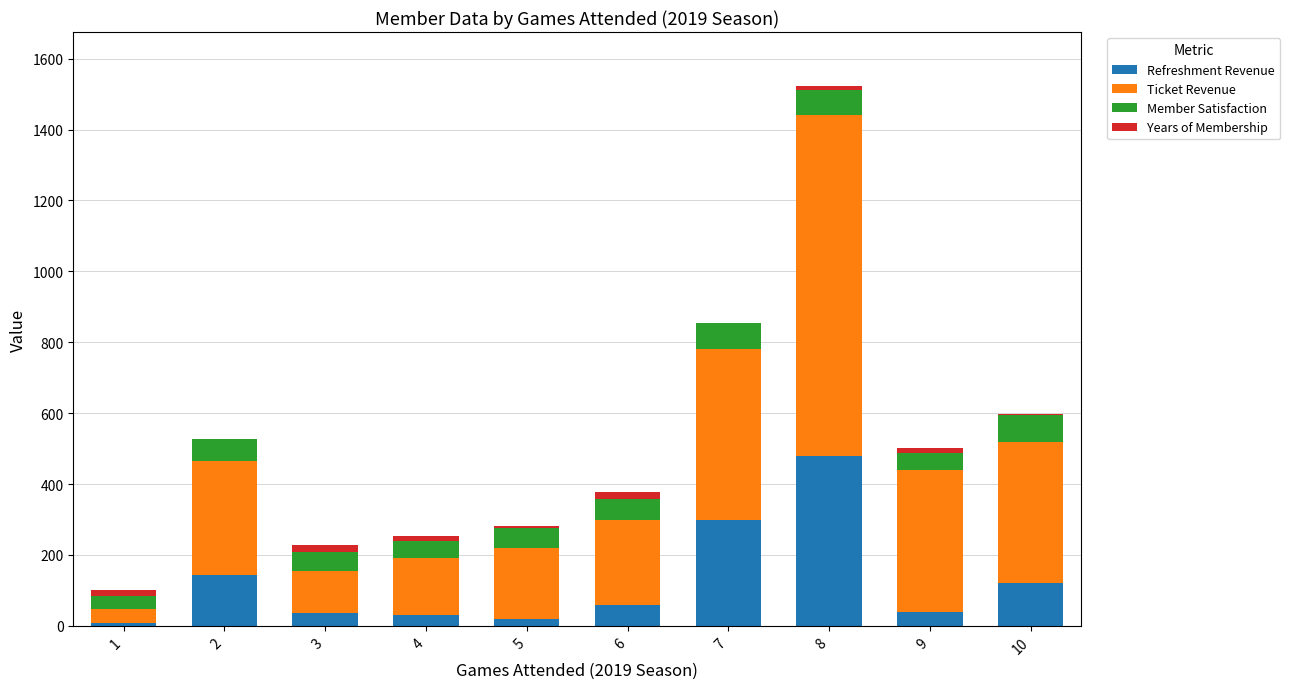

How many data points does each series have?

10